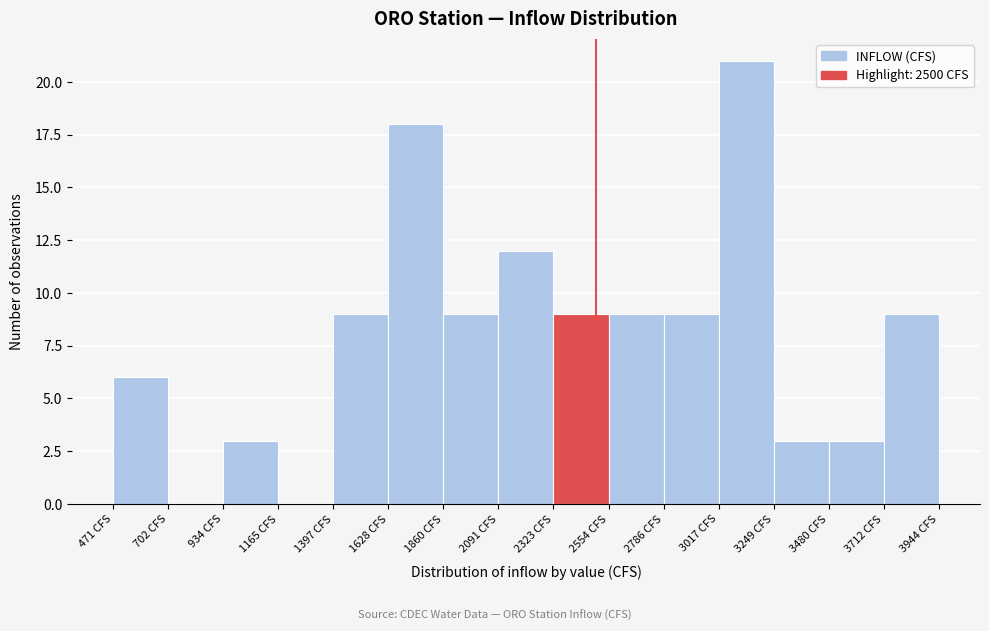

Reading left to right, list every bar in this chart as the range it spans on the x-axis followed by its height. Neither the bar edges nor the heights are printed on the chart, so give them approximately, as read against the axes.

450 to 700: 6
700 to 950: 0
950 to 1150: 3
1150 to 1400: 0
1400 to 1650: 9
1650 to 1850: 18
1850 to 2100: 9
2100 to 2300: 12
2300 to 2550: 9
2550 to 2800: 9
2800 to 3000: 9
3000 to 3250: 21
3250 to 3500: 3
3500 to 3700: 3
3700 to 3950: 9